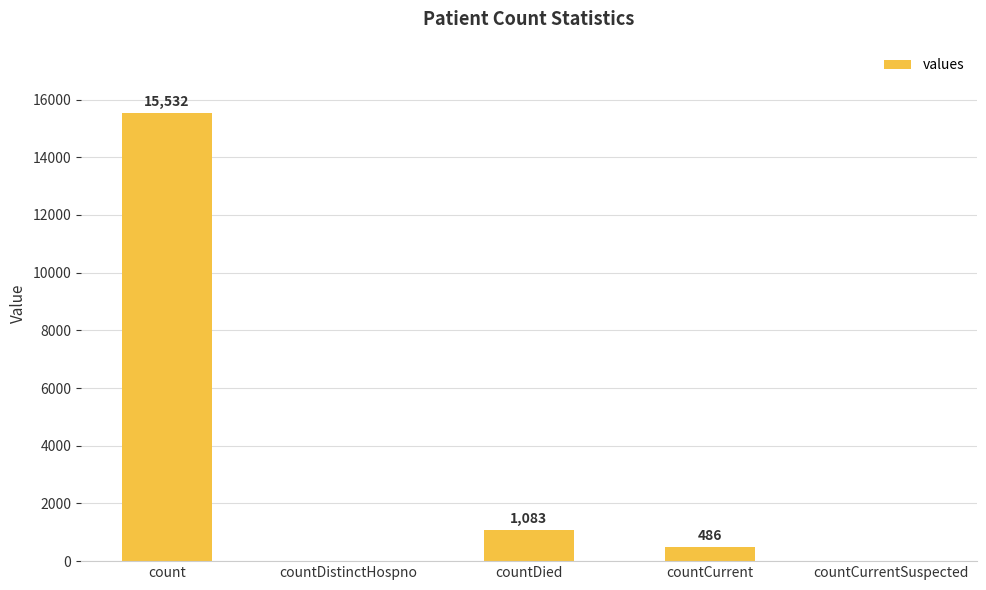

Are the bars grouped side by side (vs. stacked)?

No